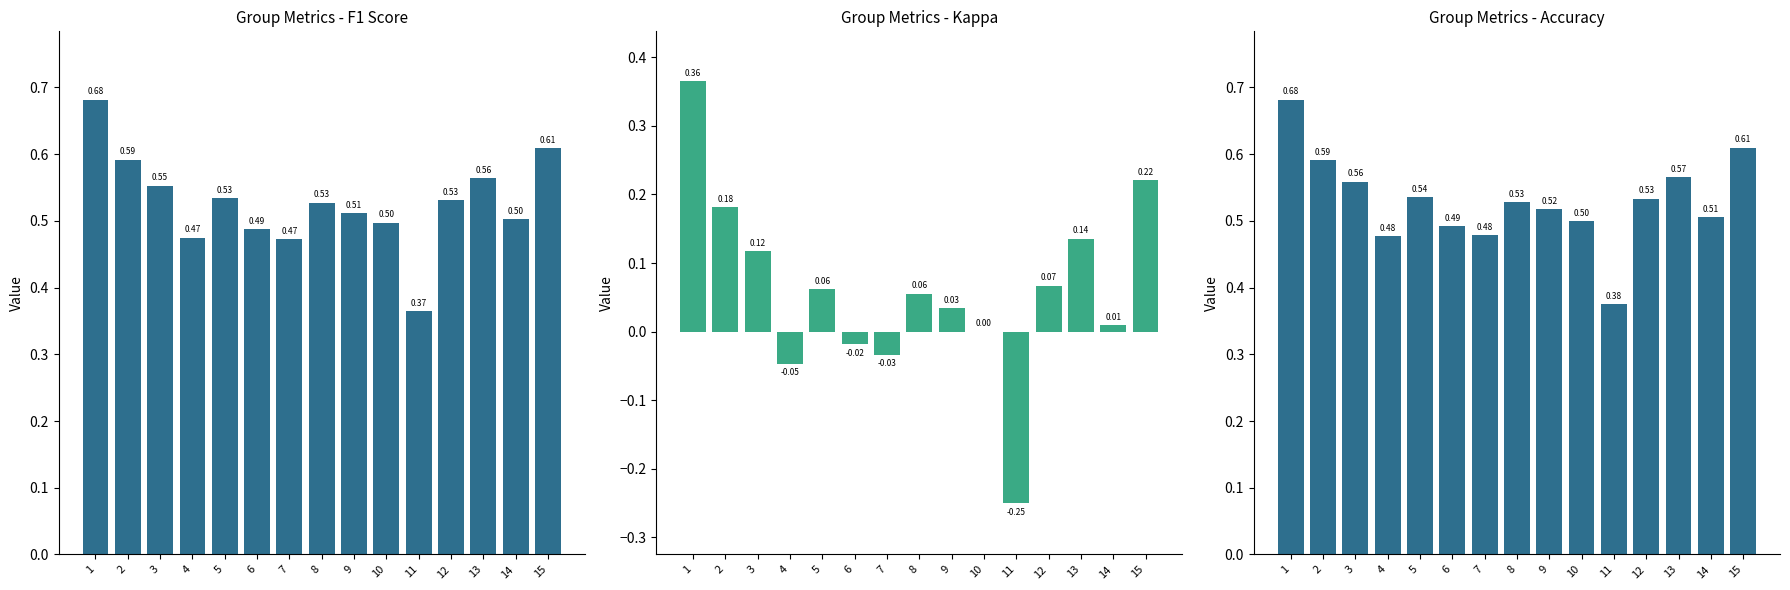

What is the sum of the kappa values at 3 and 4?

0.1